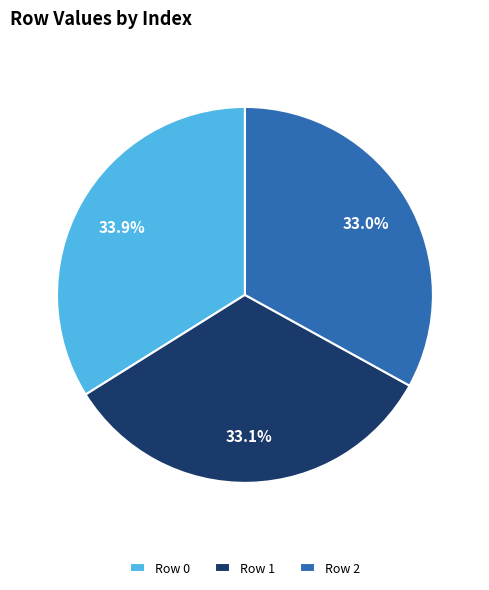

Is there a majority slice in this chart?

No